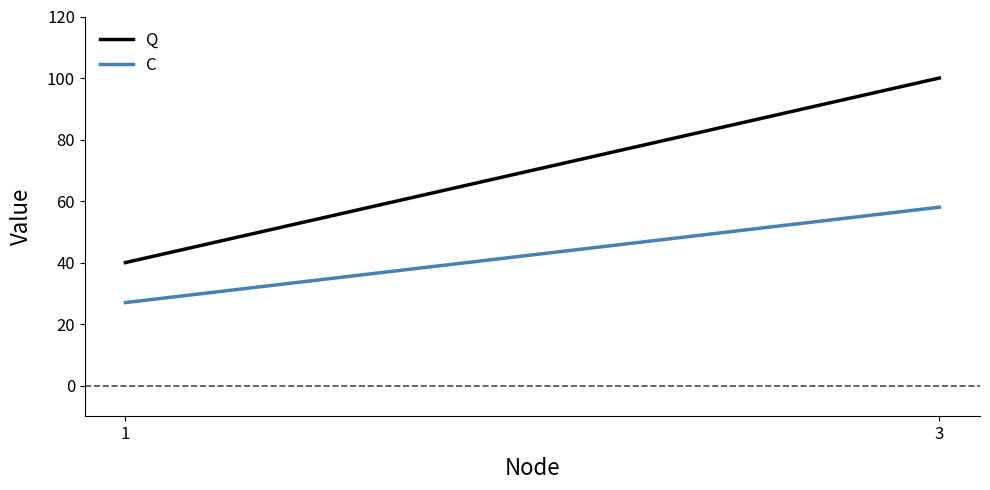

Reading left to right, list all the values displayed in this chart.

Q: 1=40	3=100
C: 1=27	3=58